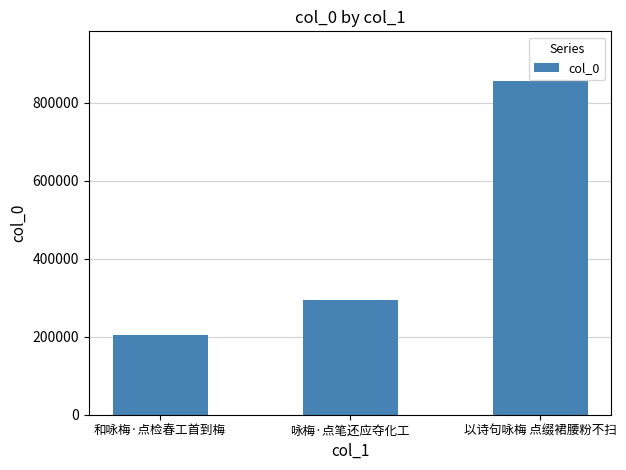

Where is the data nearest to the value 530049?

咏梅·点笔还应夺化工